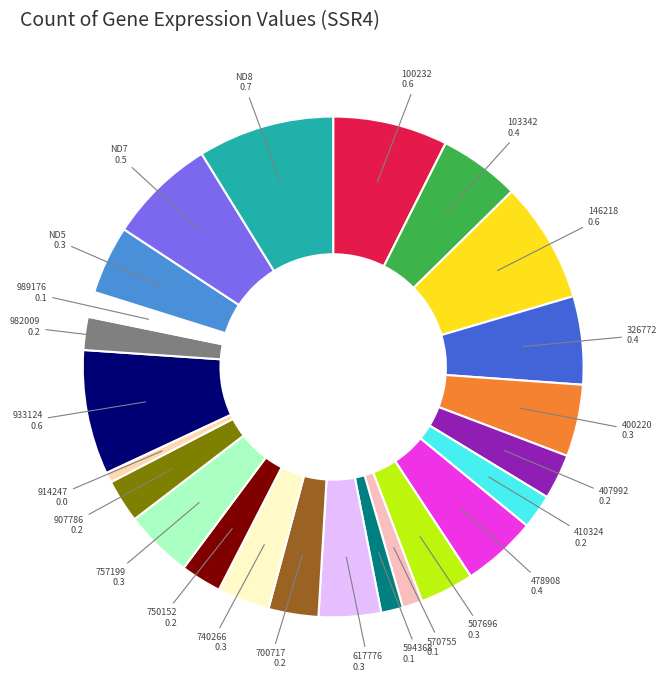

How many segments does this pie chart have?

24